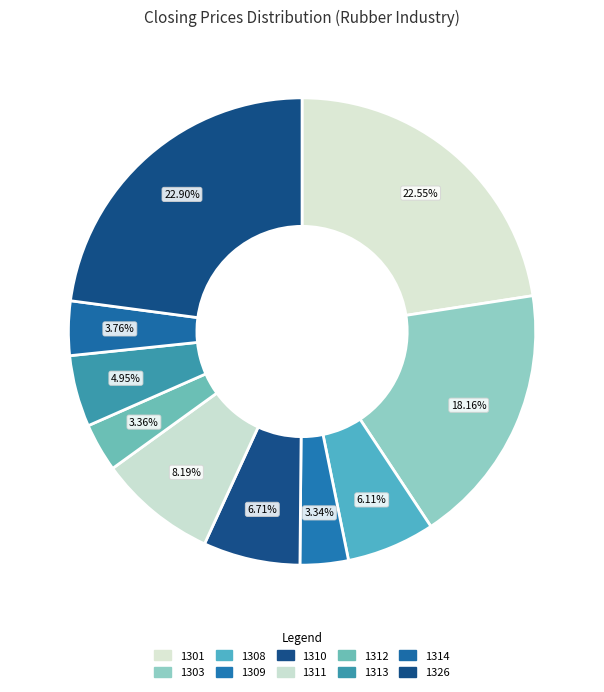

How many segments does this pie chart have?

10